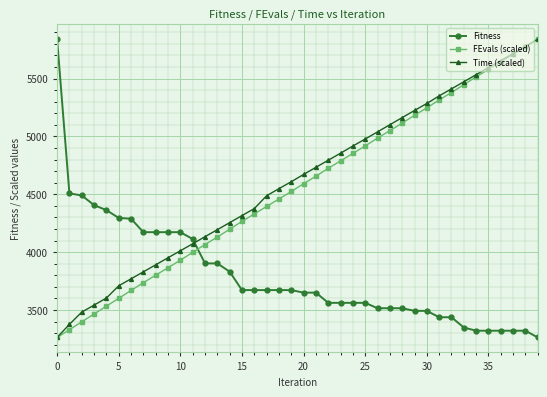

True or false: Fitness and FEvals (scaled) intersect in this chart.

True